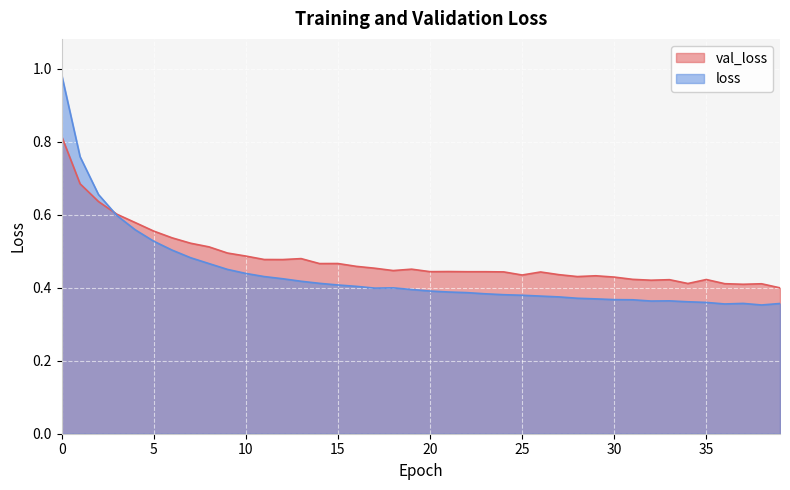

Which series has the largest total across all categories?

val_loss